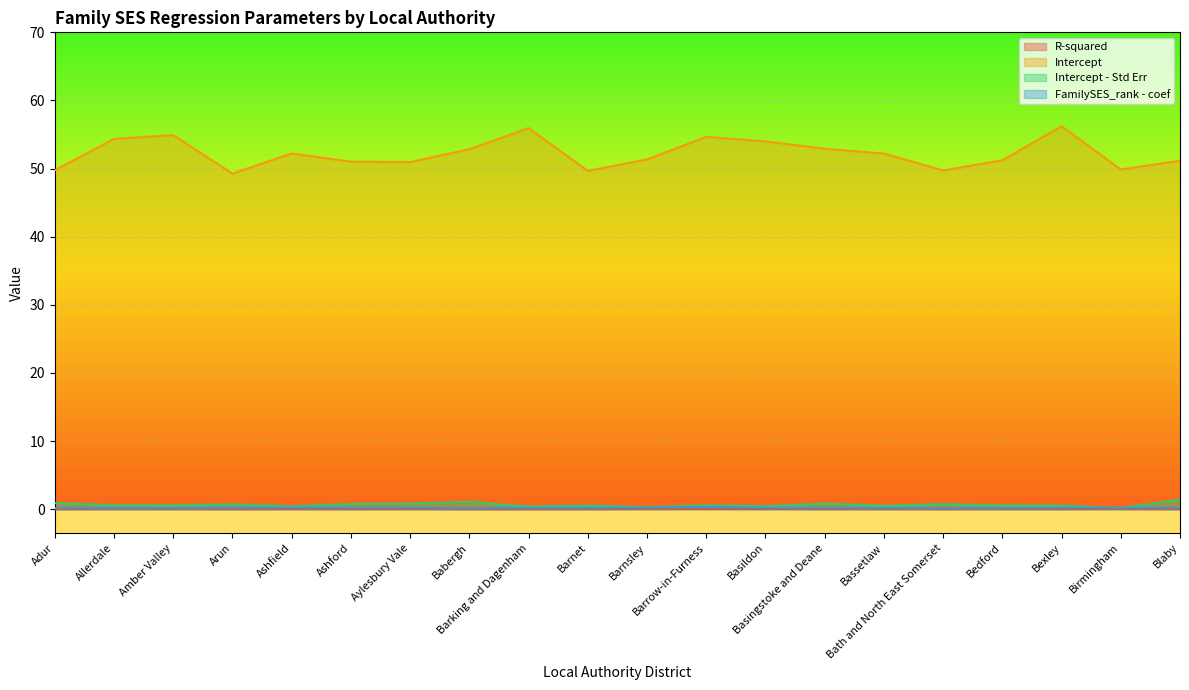

How many lines are shown in the chart?

4